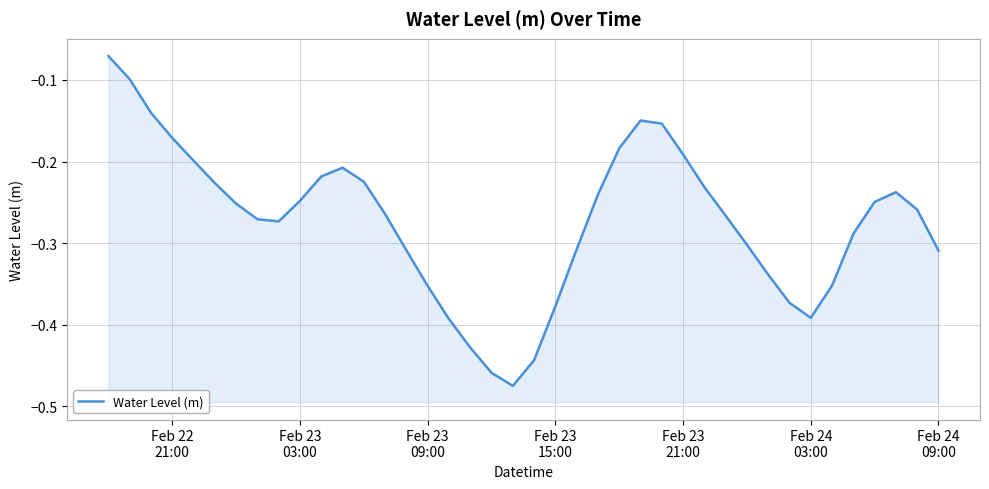

Does the chart display data point markers on the line(s)?

No